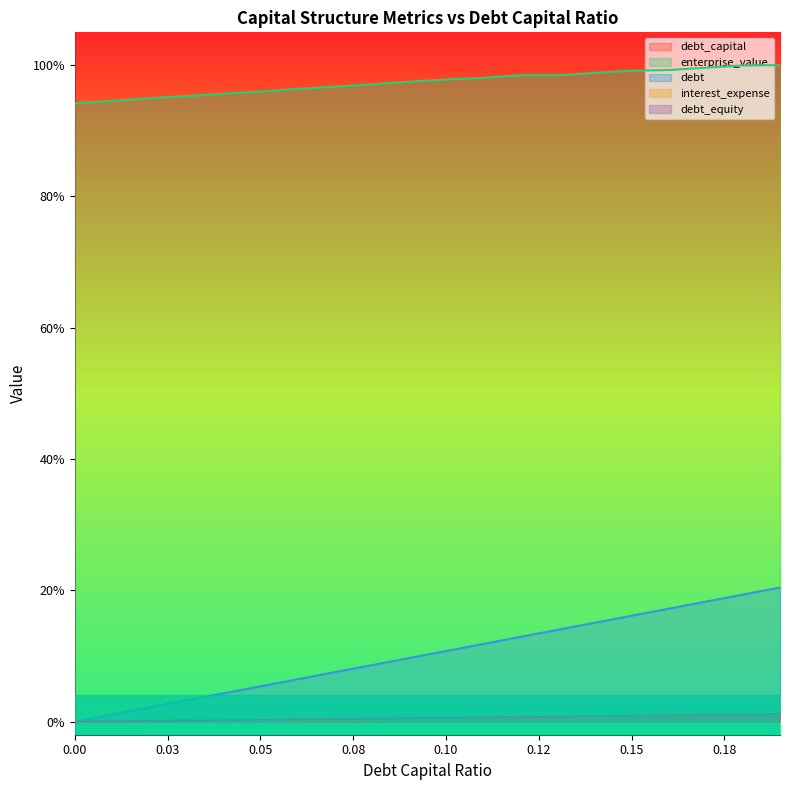

True or false: enterprise_value and interest_expense intersect in this chart.

False